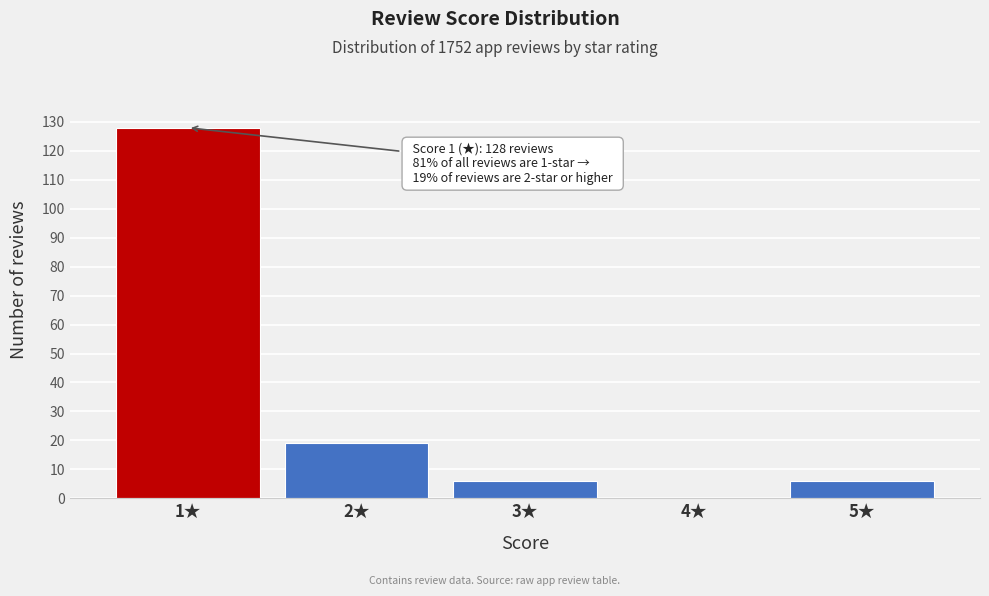

Reading left to right, what are all the values shown in this chart?

1★=128	2★=19	3★=6	4★=0	5★=6